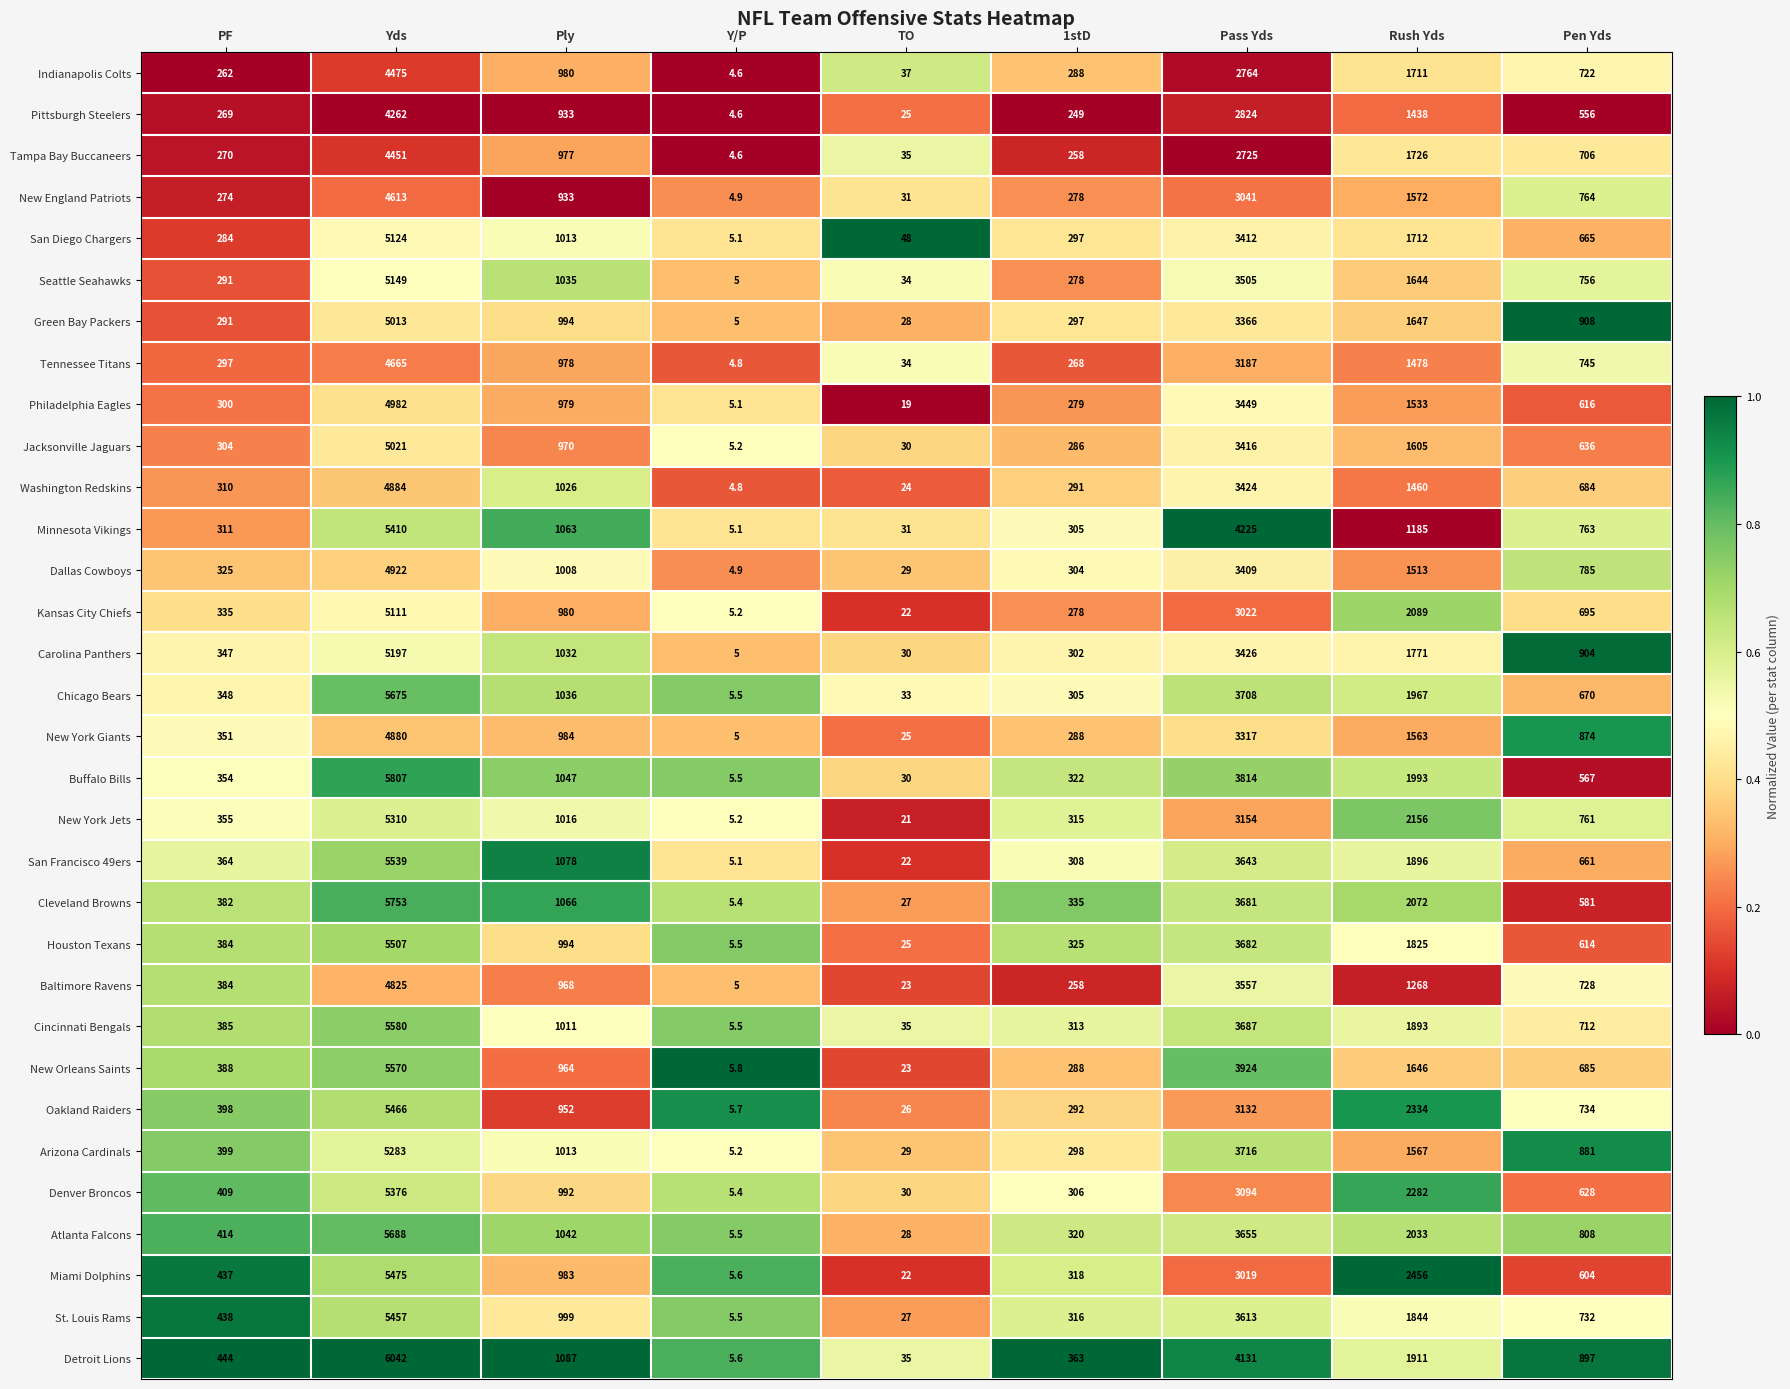

At which category is the sum across all series the highest?

Yds